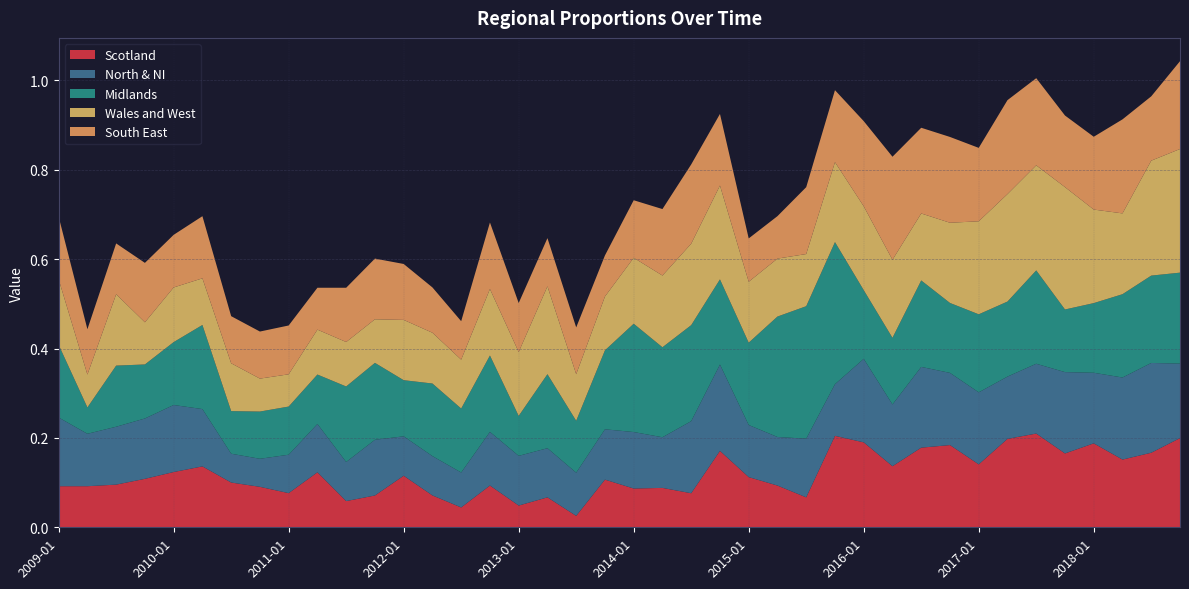

Reading left to right, extract all data points from this chart.

Scotland: 2009-01=0.1	2009-04=0.1	2009-07=0.1	2009-10=0.1	2010-01=0.1	2010-04=0.1	2010-07=0.1	2010-10=0.1	2011-01=0.1	2011-04=0.1	2011-07=0.1	2011-10=0.1	2012-01=0.1	2012-04=0.1	2012-07=0.0	2012-10=0.1	2013-01=0.0	2013-04=0.1	2013-07=0.0	2013-10=0.1	2014-01=0.1	2014-04=0.1	2014-07=0.1	2014-10=0.2	2015-01=0.1	2015-04=0.1	2015-07=0.1	2015-10=0.2	2016-01=0.2	2016-04=0.1	2016-07=0.2	2016-10=0.2	2017-01=0.1	2017-04=0.2	2017-07=0.2	2017-10=0.2	2018-01=0.2	2018-04=0.2	2018-07=0.2	2018-10=0.2
North & NI: 2009-01=0.2	2009-04=0.1	2009-07=0.1	2009-10=0.1	2010-01=0.2	2010-04=0.1	2010-07=0.1	2010-10=0.1	2011-01=0.1	2011-04=0.1	2011-07=0.1	2011-10=0.1	2012-01=0.1	2012-04=0.1	2012-07=0.1	2012-10=0.1	2013-01=0.1	2013-04=0.1	2013-07=0.1	2013-10=0.1	2014-01=0.1	2014-04=0.1	2014-07=0.2	2014-10=0.2	2015-01=0.1	2015-04=0.1	2015-07=0.1	2015-10=0.1	2016-01=0.2	2016-04=0.1	2016-07=0.2	2016-10=0.2	2017-01=0.2	2017-04=0.1	2017-07=0.2	2017-10=0.2	2018-01=0.2	2018-04=0.2	2018-07=0.2	2018-10=0.2
Midlands: 2009-01=0.2	2009-04=0.1	2009-07=0.1	2009-10=0.1	2010-01=0.1	2010-04=0.2	2010-07=0.1	2010-10=0.1	2011-01=0.1	2011-04=0.1	2011-07=0.2	2011-10=0.2	2012-01=0.1	2012-04=0.2	2012-07=0.1	2012-10=0.2	2013-01=0.1	2013-04=0.2	2013-07=0.1	2013-10=0.2	2014-01=0.2	2014-04=0.2	2014-07=0.2	2014-10=0.2	2015-01=0.2	2015-04=0.3	2015-07=0.3	2015-10=0.3	2016-01=0.2	2016-04=0.1	2016-07=0.2	2016-10=0.2	2017-01=0.2	2017-04=0.2	2017-07=0.2	2017-10=0.1	2018-01=0.2	2018-04=0.2	2018-07=0.2	2018-10=0.2
Wales and West: 2009-01=0.1	2009-04=0.1	2009-07=0.2	2009-10=0.1	2010-01=0.1	2010-04=0.1	2010-07=0.1	2010-10=0.1	2011-01=0.1	2011-04=0.1	2011-07=0.1	2011-10=0.1	2012-01=0.1	2012-04=0.1	2012-07=0.1	2012-10=0.1	2013-01=0.1	2013-04=0.2	2013-07=0.1	2013-10=0.1	2014-01=0.1	2014-04=0.2	2014-07=0.2	2014-10=0.2	2015-01=0.1	2015-04=0.1	2015-07=0.1	2015-10=0.2	2016-01=0.2	2016-04=0.2	2016-07=0.1	2016-10=0.2	2017-01=0.2	2017-04=0.2	2017-07=0.2	2017-10=0.3	2018-01=0.2	2018-04=0.2	2018-07=0.3	2018-10=0.3
South East: 2009-01=0.1	2009-04=0.1	2009-07=0.1	2009-10=0.1	2010-01=0.1	2010-04=0.1	2010-07=0.1	2010-10=0.1	2011-01=0.1	2011-04=0.1	2011-07=0.1	2011-10=0.1	2012-01=0.1	2012-04=0.1	2012-07=0.1	2012-10=0.1	2013-01=0.1	2013-04=0.1	2013-07=0.1	2013-10=0.1	2014-01=0.1	2014-04=0.1	2014-07=0.2	2014-10=0.2	2015-01=0.1	2015-04=0.1	2015-07=0.1	2015-10=0.2	2016-01=0.2	2016-04=0.2	2016-07=0.2	2016-10=0.2	2017-01=0.2	2017-04=0.2	2017-07=0.2	2017-10=0.2	2018-01=0.2	2018-04=0.2	2018-07=0.1	2018-10=0.2